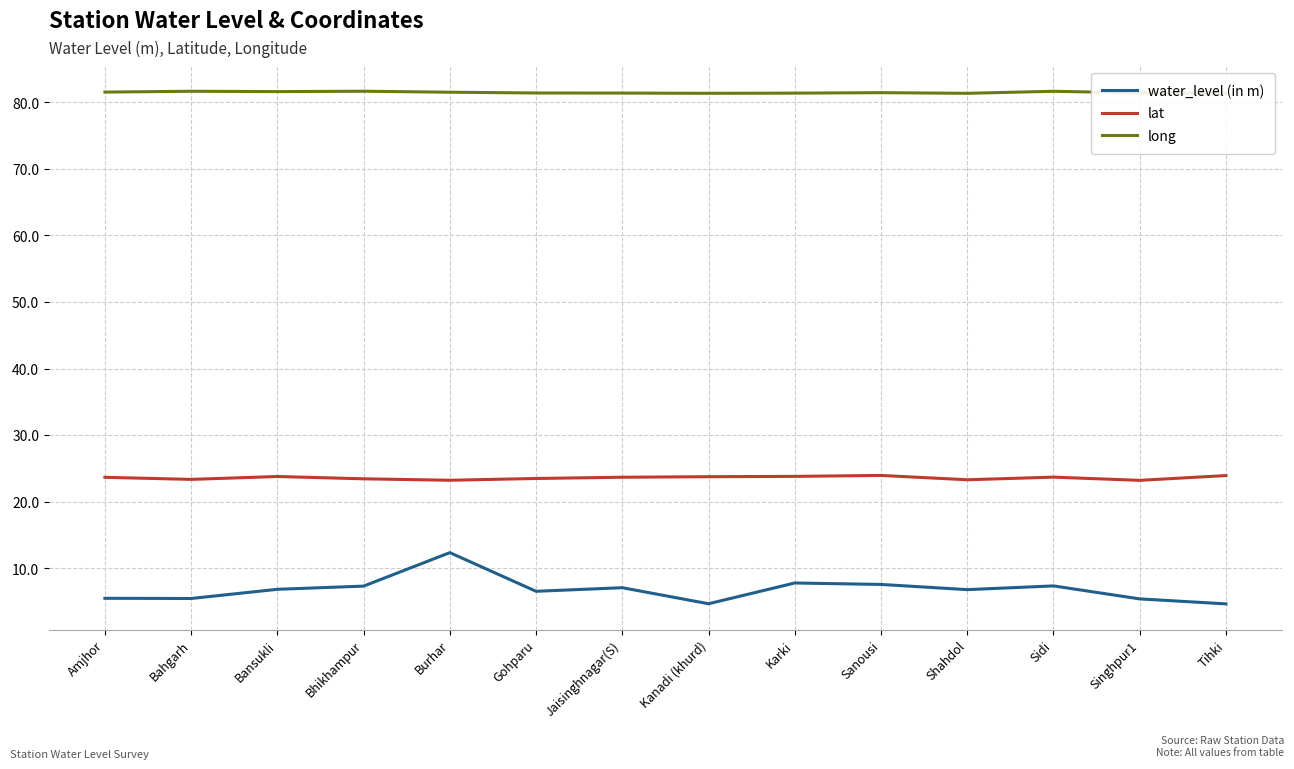

Is it true that water_level (in m) equals 5.4 at Singhpur1?

True